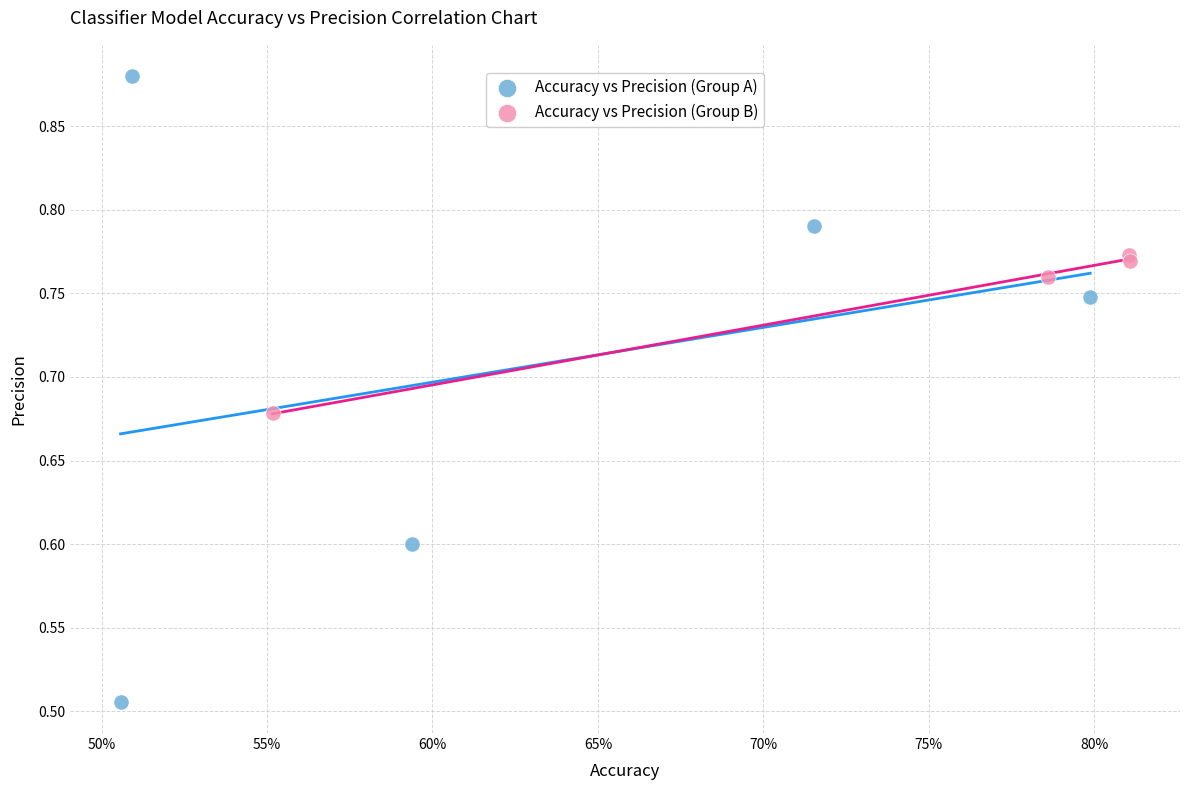

Which series has the widest spread of Y values?

Accuracy vs Precision (Group A)